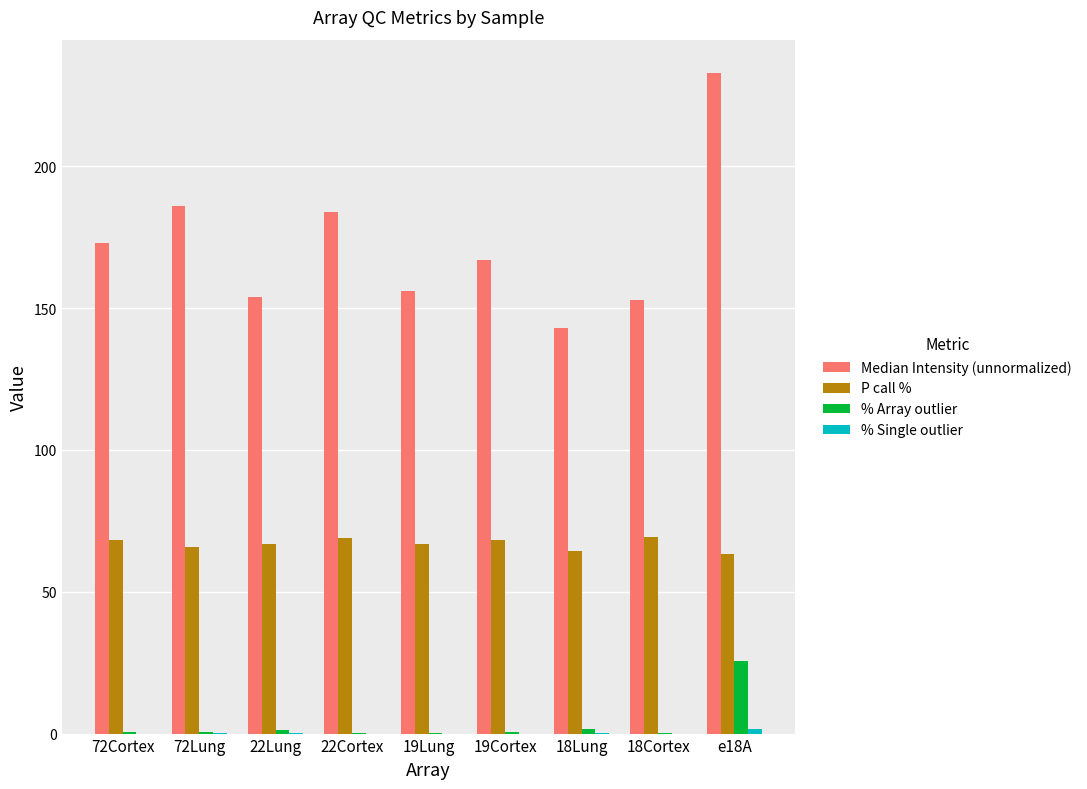

What is the greatest value displayed?

233.0